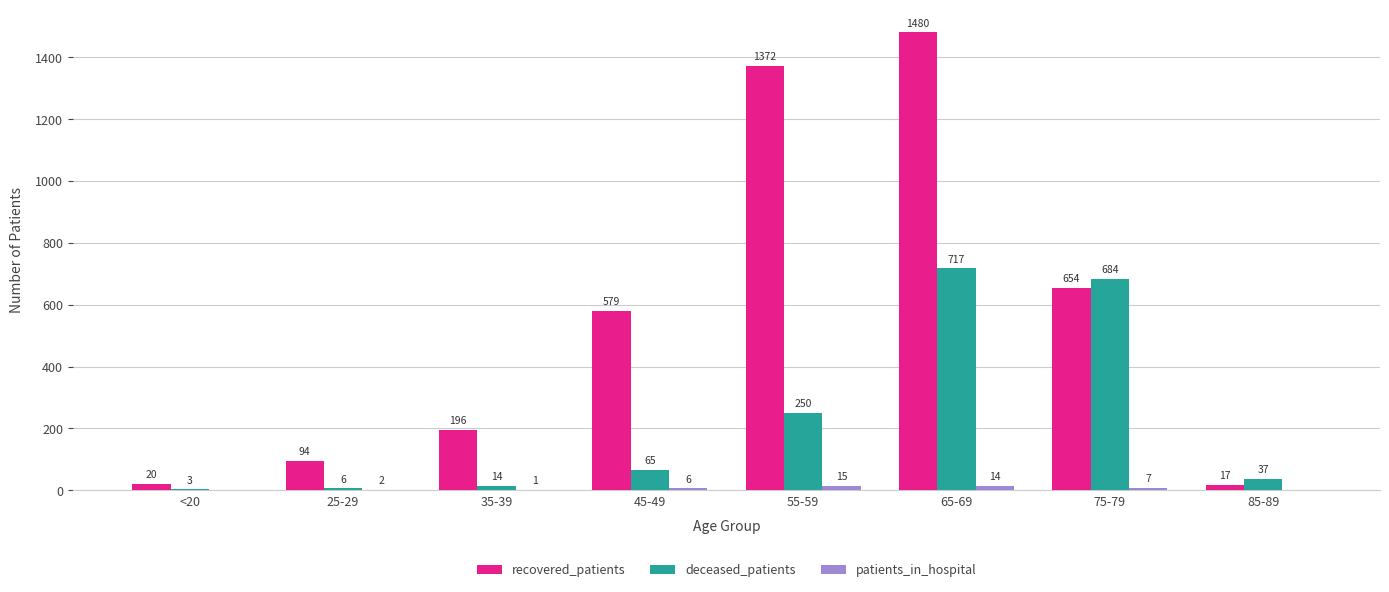

At which label is deceased_patients closest to 360?

55-59